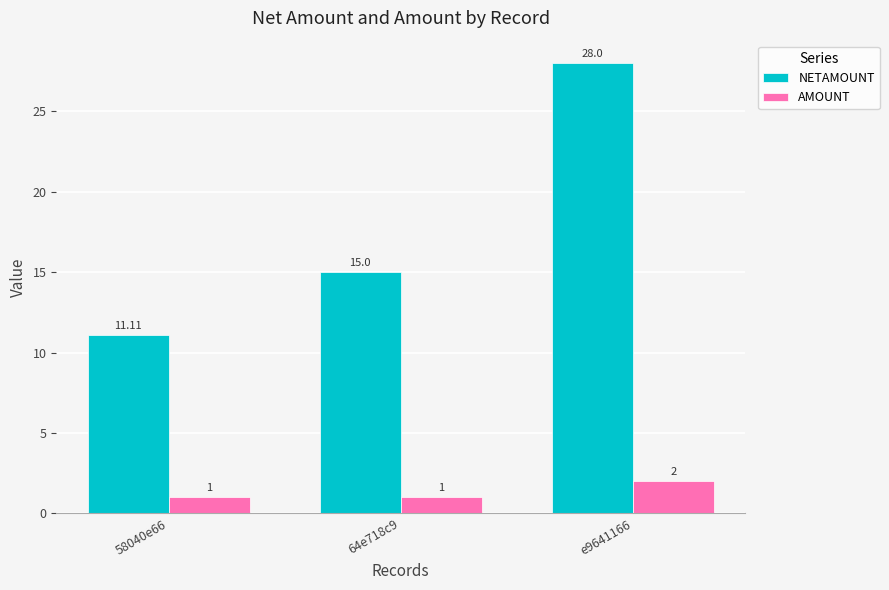

What is the label of the 2nd bar from the right?

64e718c9